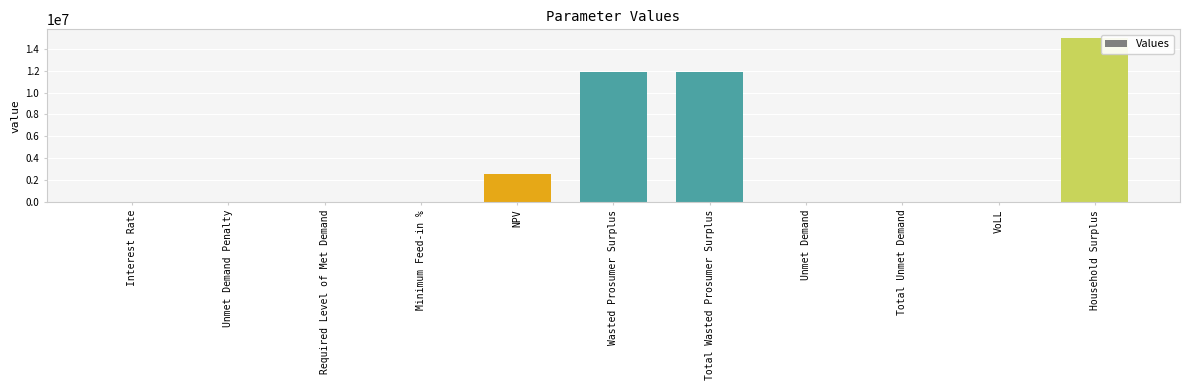

What is the sum of all values?

41329985.2